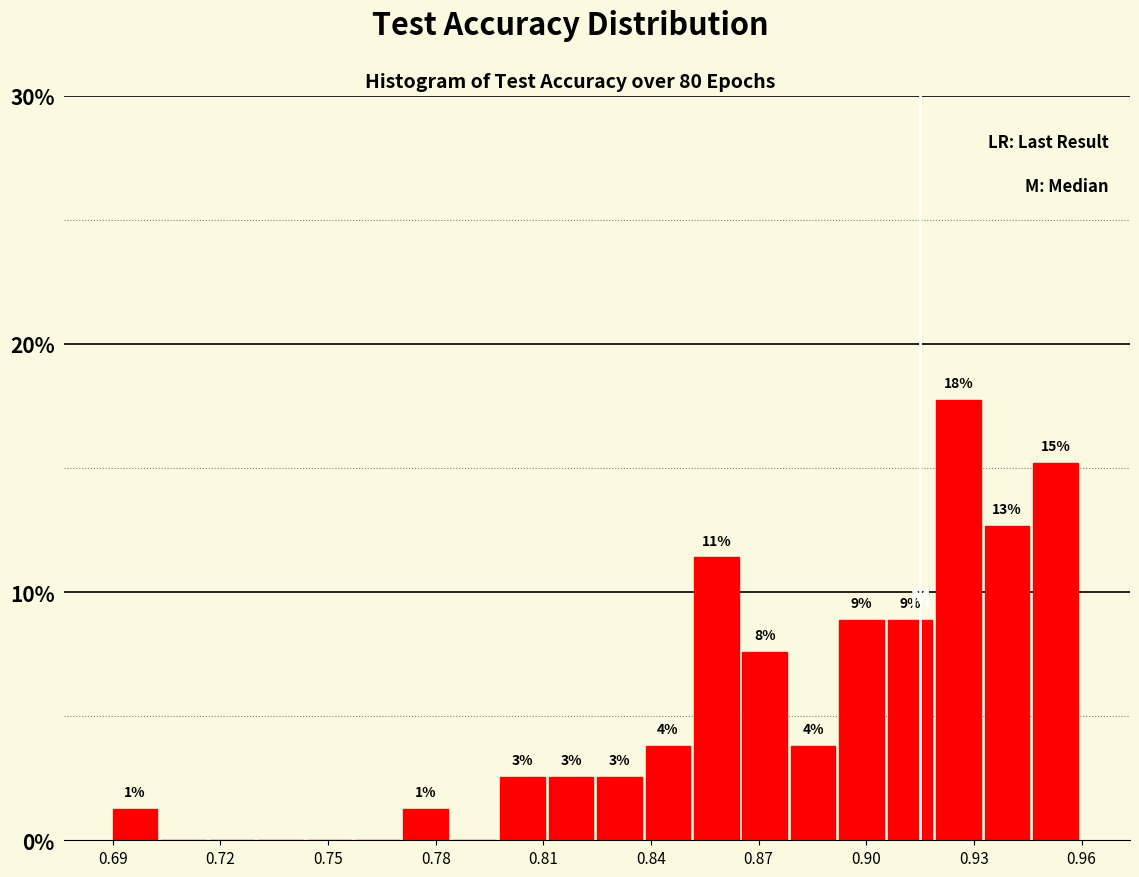

Around what value on the x-axis is the tallest bar? Give the approximate position of its centre, as read against the axis.

0.925